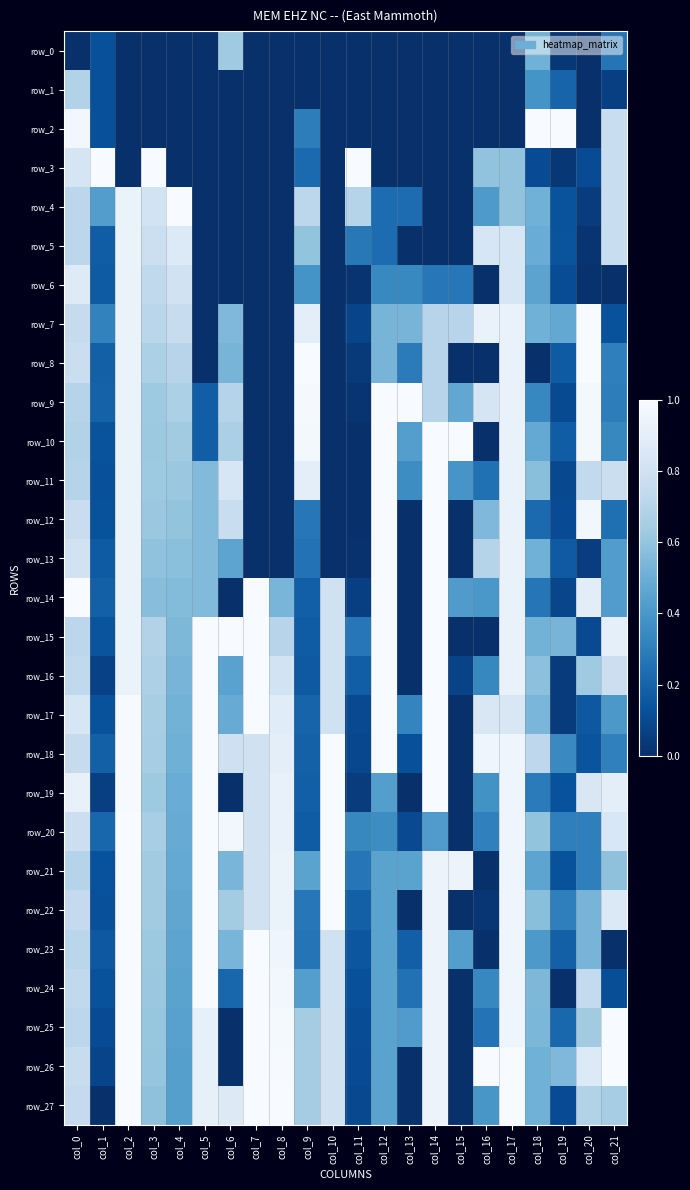

Reading left to right, list all the values displayed in this chart.

row_0: 0.0	0.1	0.0	0.0	0.0	0.0	0.6	0.0	0.0	0.0	0.0	0.0	0.0	0.0	0.0	0.0	0.0	0.0	0.5	0.0	0.0	0.3
row_1: 0.7	0.1	0.0	0.0	0.0	0.0	0.0	0.0	0.0	0.0	0.0	0.0	0.0	0.0	0.0	0.0	0.0	0.0	0.4	0.2	0.0	0.1
row_2: 1.0	0.1	0.0	0.0	0.0	0.0	0.0	0.0	0.0	0.3	0.0	0.0	0.0	0.0	0.0	0.0	0.0	0.0	1.0	1.0	0.0	0.8
row_3: 0.8	1.0	0.0	1.0	0.0	0.0	0.0	0.0	0.0	0.2	0.0	1.0	0.0	0.0	0.0	0.0	0.6	0.6	0.1	0.0	0.1	0.8
row_4: 0.7	0.4	0.9	0.8	1.0	0.0	0.0	0.0	0.0	0.7	0.0	0.7	0.2	0.2	0.0	0.0	0.4	0.6	0.5	0.1	0.1	0.8
row_5: 0.7	0.2	0.9	0.8	0.9	0.0	0.0	0.0	0.0	0.6	0.0	0.3	0.2	0.0	0.0	0.0	0.8	0.8	0.5	0.1	0.0	0.8
row_6: 0.9	0.2	0.9	0.7	0.8	0.0	0.0	0.0	0.0	0.4	0.0	0.0	0.3	0.3	0.3	0.3	0.0	0.8	0.5	0.1	0.0	0.0
row_7: 0.8	0.3	0.9	0.7	0.8	0.0	0.5	0.0	0.0	0.9	0.0	0.1	0.5	0.5	0.7	0.7	0.9	0.9	0.5	0.5	1.0	0.1
row_8: 0.8	0.2	0.9	0.7	0.7	0.0	0.5	0.0	0.0	1.0	0.0	0.0	0.5	0.3	0.7	0.0	0.0	0.9	0.0	0.2	1.0	0.3
row_9: 0.7	0.2	0.9	0.6	0.7	0.2	0.7	0.0	0.0	1.0	0.0	0.0	1.0	1.0	0.7	0.5	0.8	0.9	0.3	0.1	1.0	0.3
row_10: 0.7	0.1	0.9	0.6	0.6	0.2	0.7	0.0	0.0	1.0	0.0	0.0	1.0	0.4	1.0	1.0	0.0	0.9	0.5	0.2	1.0	0.3
row_11: 0.7	0.1	0.9	0.6	0.6	0.6	0.8	0.0	0.0	0.9	0.0	0.0	1.0	0.4	1.0	0.4	0.2	0.9	0.6	0.1	0.7	0.8
row_12: 0.8	0.1	0.9	0.6	0.6	0.6	0.8	0.0	0.0	0.3	0.0	0.0	1.0	0.0	1.0	0.0	0.5	0.9	0.2	0.1	1.0	0.2
row_13: 0.8	0.2	0.9	0.6	0.6	0.6	0.5	0.0	0.0	0.3	0.0	0.0	1.0	0.0	1.0	0.0	0.7	0.9	0.5	0.2	0.1	0.4
row_14: 1.0	0.2	0.9	0.6	0.6	0.6	0.0	1.0	0.5	0.2	0.8	0.1	1.0	0.0	1.0	0.4	0.4	0.9	0.3	0.1	0.9	0.4
row_15: 0.7	0.1	0.9	0.7	0.5	1.0	1.0	1.0	0.7	0.2	0.8	0.3	1.0	0.0	1.0	0.0	0.0	0.9	0.5	0.5	0.1	0.9
row_16: 0.7	0.1	0.9	0.7	0.5	1.0	0.4	1.0	0.8	0.2	0.8	0.2	1.0	0.0	1.0	0.1	0.3	0.9	0.6	0.0	0.6	0.8
row_17: 0.8	0.1	1.0	0.7	0.5	1.0	0.5	1.0	0.9	0.2	0.8	0.1	1.0	0.3	1.0	0.0	0.9	0.9	0.5	0.0	0.2	0.4
row_18: 0.8	0.2	1.0	0.6	0.5	1.0	0.8	0.8	0.9	0.2	1.0	0.1	1.0	0.1	1.0	0.0	1.0	1.0	0.7	0.3	0.1	0.3
row_19: 0.9	0.1	1.0	0.6	0.5	1.0	0.0	0.8	0.9	0.2	1.0	0.0	0.4	0.0	1.0	0.0	0.4	1.0	0.3	0.1	0.9	0.9
row_20: 0.8	0.2	1.0	0.7	0.5	1.0	1.0	0.8	0.9	0.2	1.0	0.3	0.4	0.1	0.4	0.0	0.3	1.0	0.6	0.3	0.3	0.8
row_21: 0.7	0.1	1.0	0.6	0.5	1.0	0.5	0.8	0.9	0.4	1.0	0.3	0.5	0.5	0.9	0.9	0.0	1.0	0.5	0.1	0.3	0.6
row_22: 0.7	0.1	1.0	0.6	0.5	1.0	0.6	0.8	0.9	0.3	1.0	0.2	0.5	0.0	0.9	0.0	0.0	1.0	0.6	0.3	0.5	0.9
row_23: 0.7	0.2	1.0	0.6	0.5	1.0	0.5	1.0	1.0	0.3	0.8	0.1	0.5	0.2	0.9	0.4	0.0	1.0	0.4	0.2	0.5	0.0
row_24: 0.7	0.1	1.0	0.6	0.4	1.0	0.2	1.0	1.0	0.4	0.8	0.1	0.5	0.3	0.9	0.0	0.3	1.0	0.5	0.0	0.7	0.1
row_25: 0.7	0.1	1.0	0.6	0.4	0.9	0.0	1.0	1.0	0.6	0.8	0.1	0.5	0.4	0.9	0.0	0.3	1.0	0.5	0.2	0.6	1.0
row_26: 0.8	0.1	1.0	0.6	0.4	0.9	0.0	1.0	1.0	0.6	0.8	0.1	0.5	0.0	0.9	0.0	1.0	1.0	0.5	0.5	0.9	1.0
row_27: 0.7	0.0	1.0	0.6	0.4	0.9	0.9	1.0	1.0	0.6	0.8	0.1	0.5	0.0	0.9	0.0	0.4	1.0	0.5	0.1	0.7	0.6